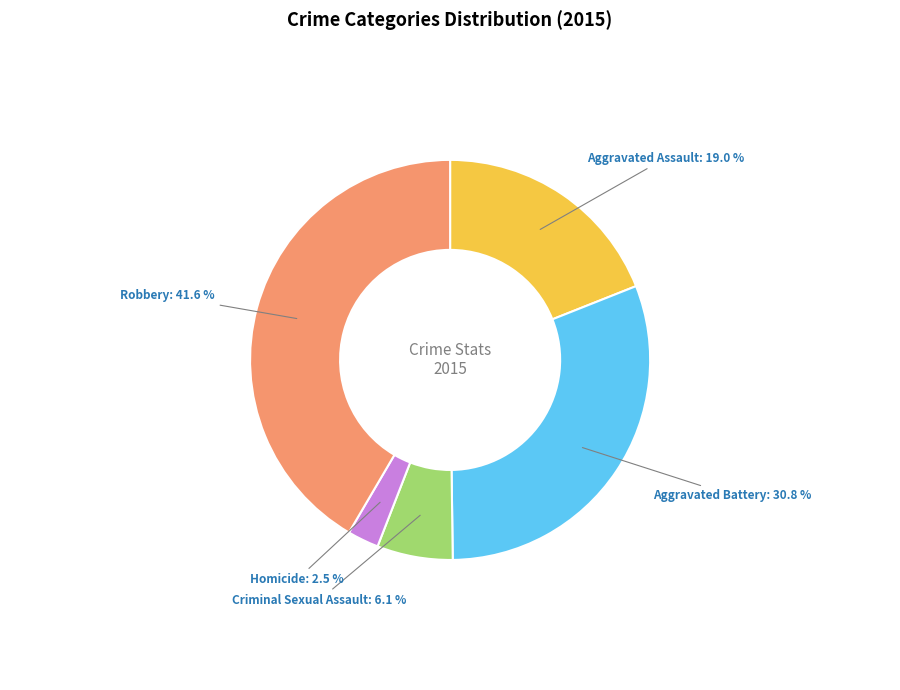

How many slices are in this pie chart?

5